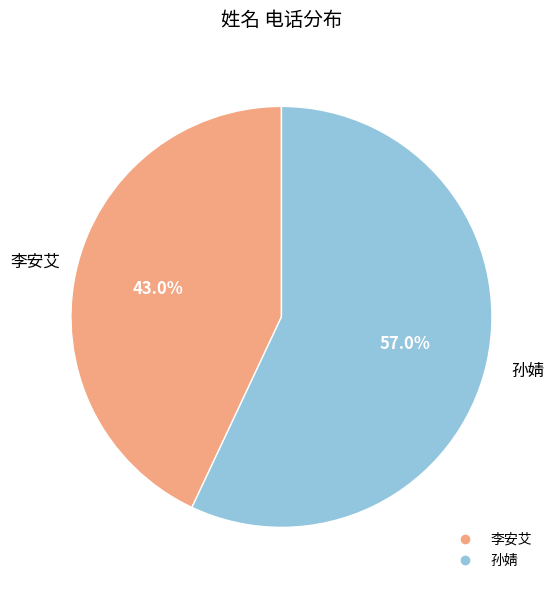

Combined, do 孙婧 and 李安艾 account for over 50%?

Yes